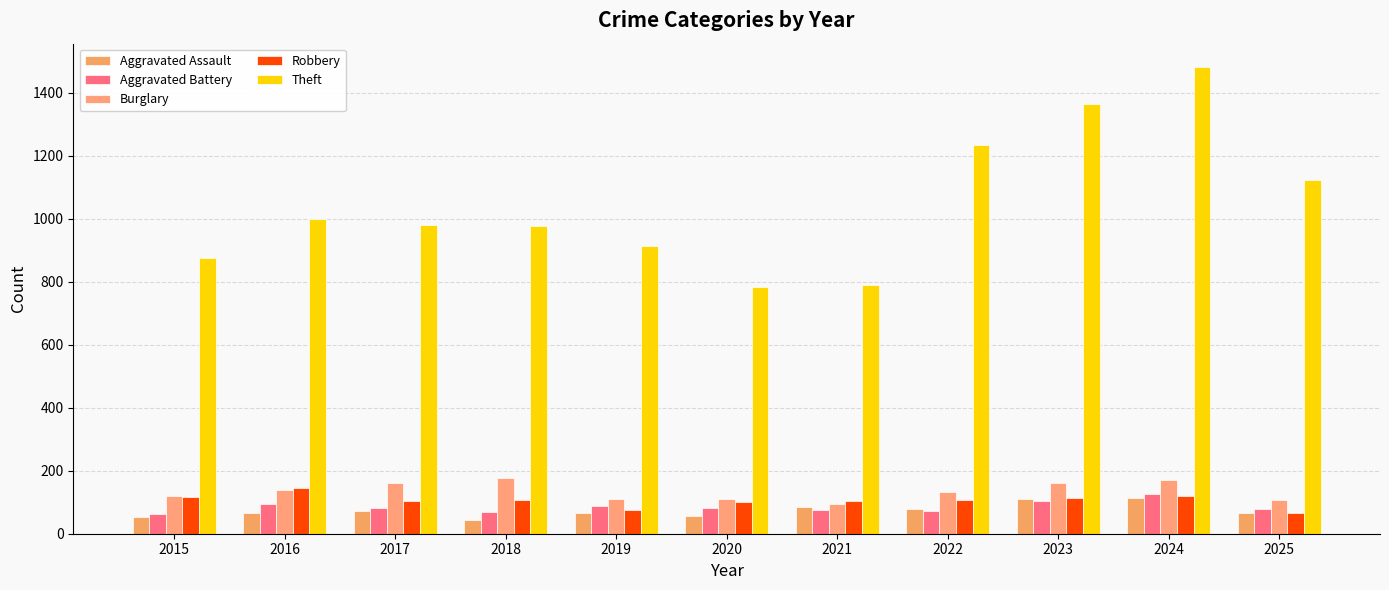

Are the bars horizontal?

No